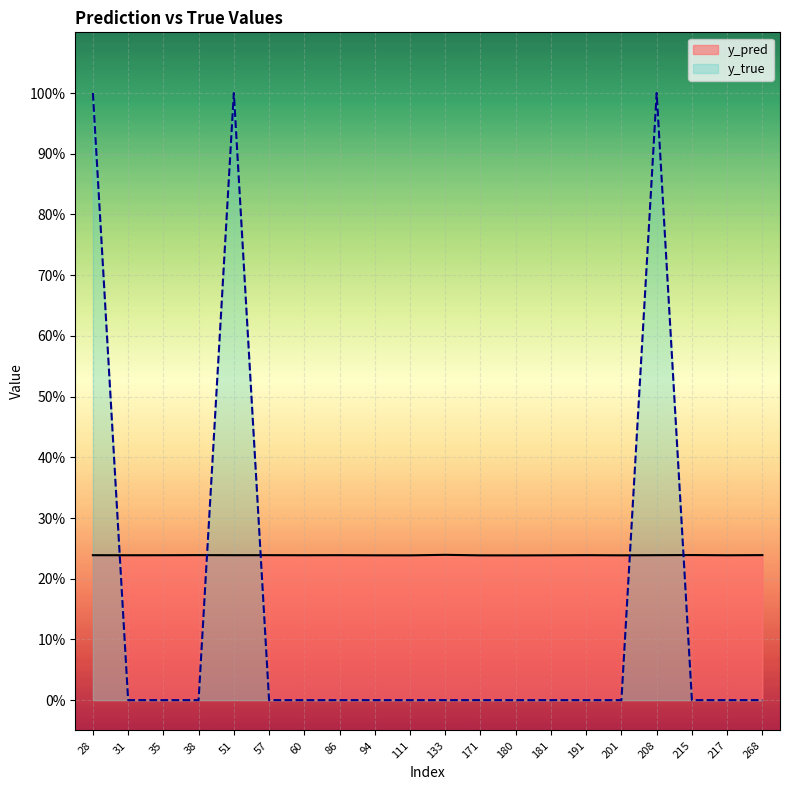

How many values in the y_true series exceed 0?

3